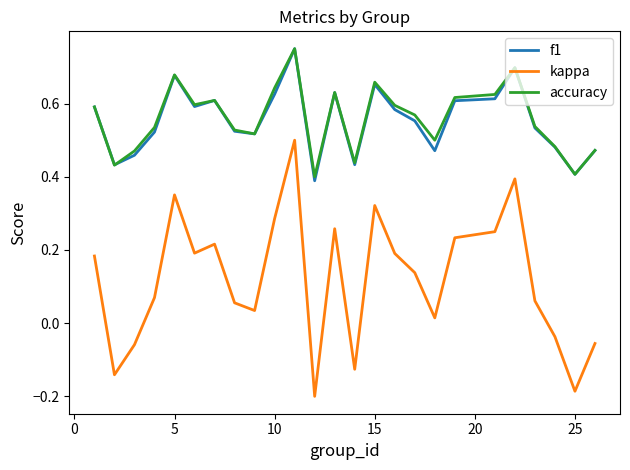

True or false: kappa and accuracy intersect in this chart.

False